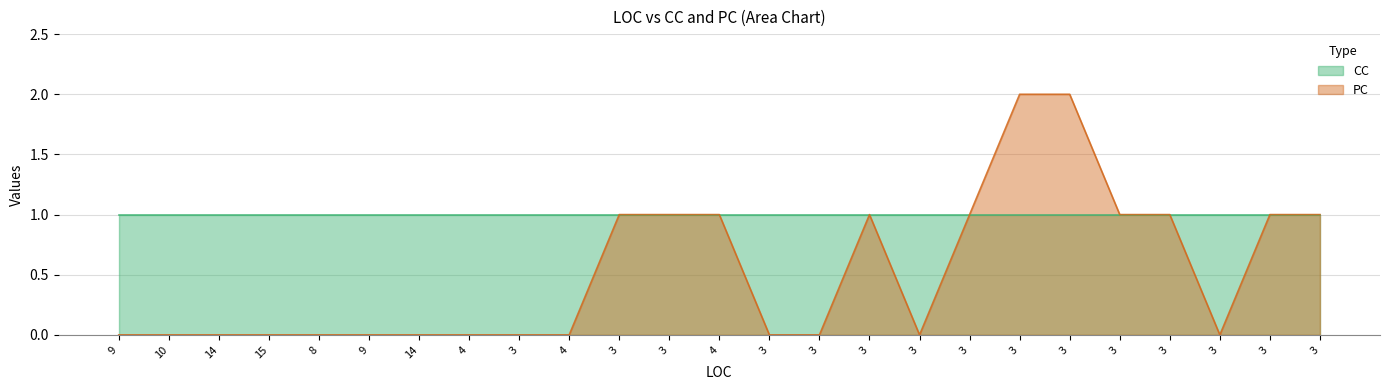

Where is the first local maximum?

3